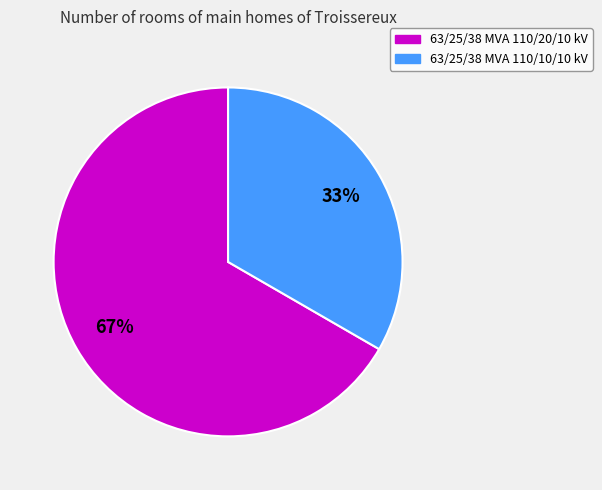

What percentage is the 63/25/38 MVA 110/10/10 kV slice, to the nearest percent?

33%